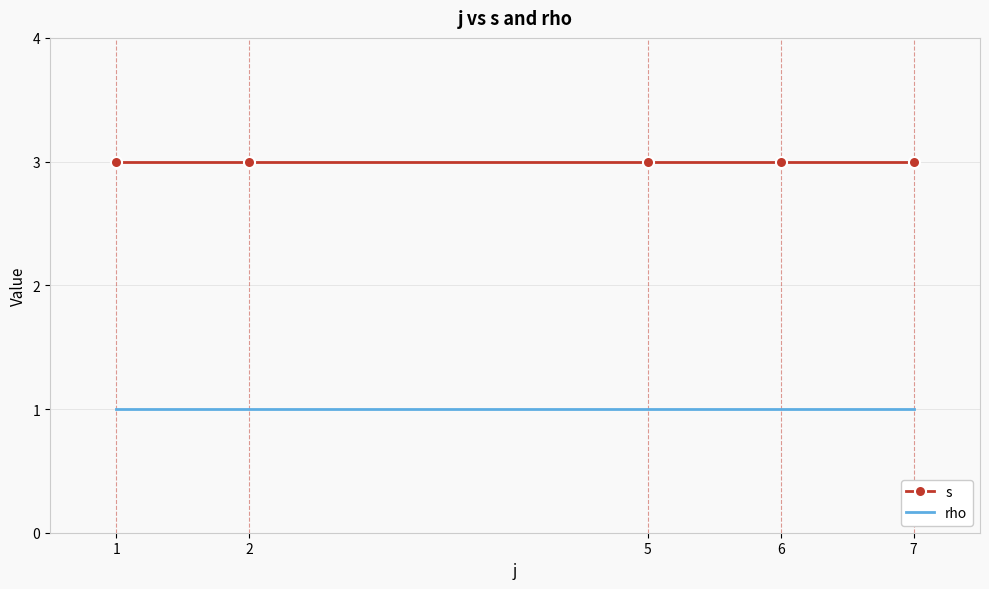

What is the sum of all s values?

15